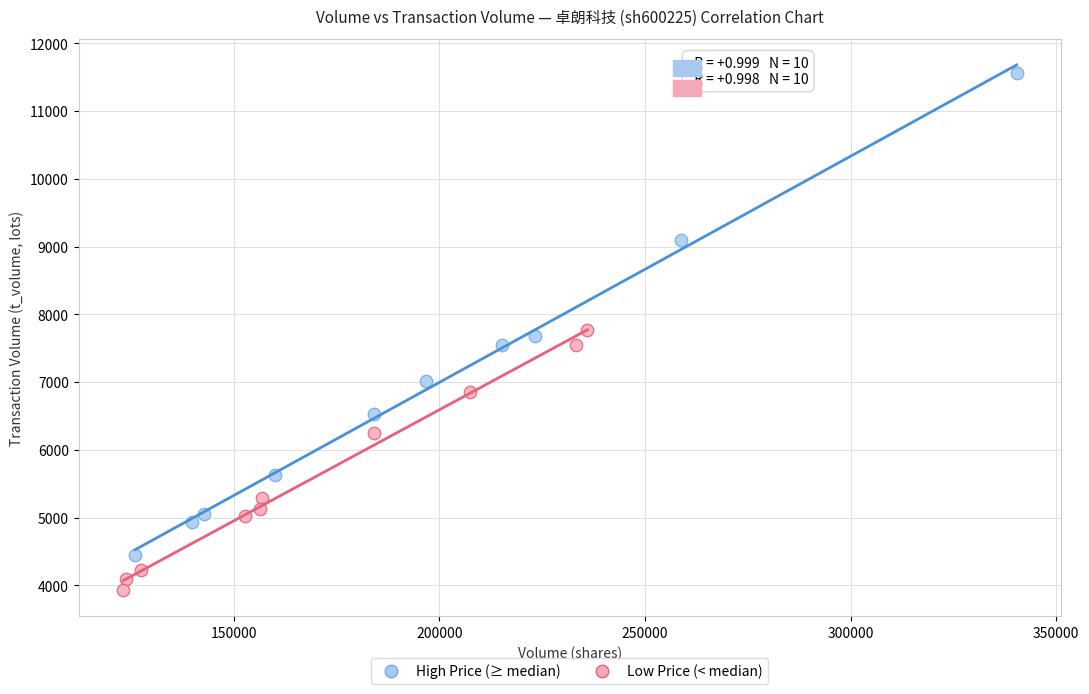

Which series contains the highest Y value?

High Price (≥ median)